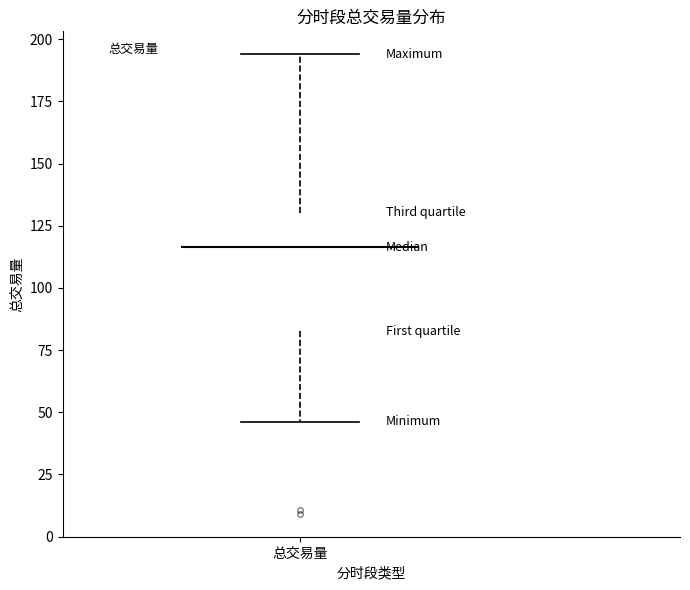

Read this box plot against the y-axis: the position of the median line, the range covered by the box, and the ends of both whiskers. The values are not printed on the chart, so give them approximately, as read against the axis.

median 115, box 85 to 130, whiskers 45 to 195